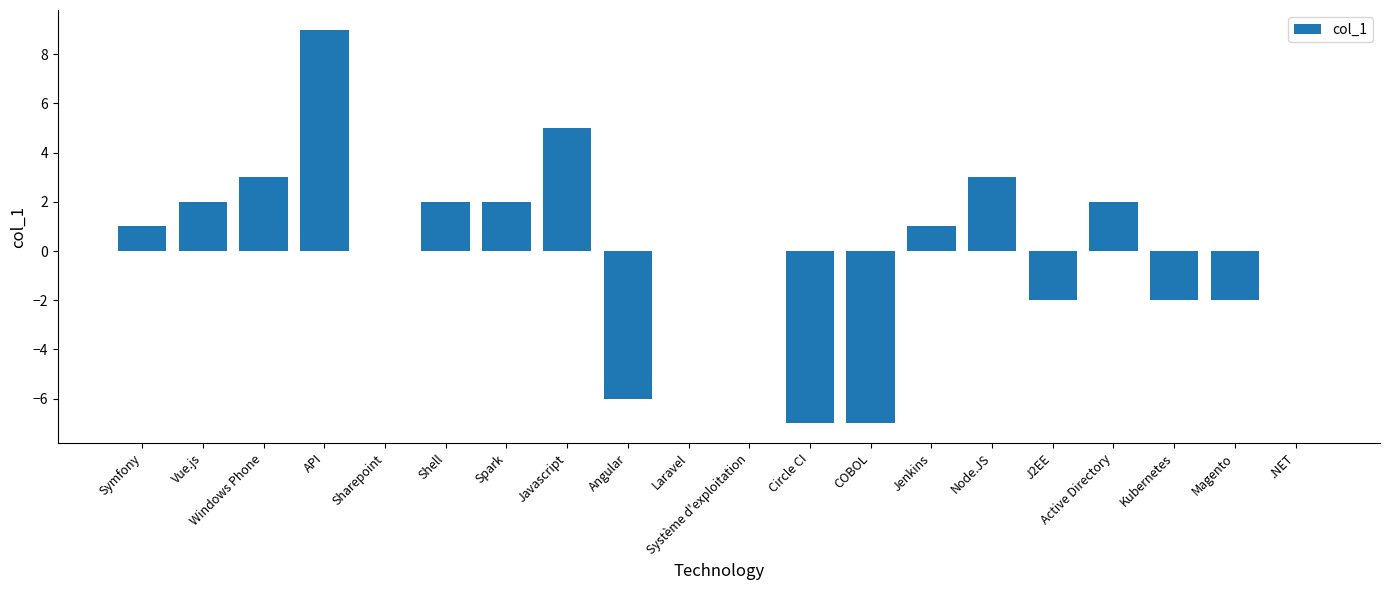

What is the sum of all values?

4